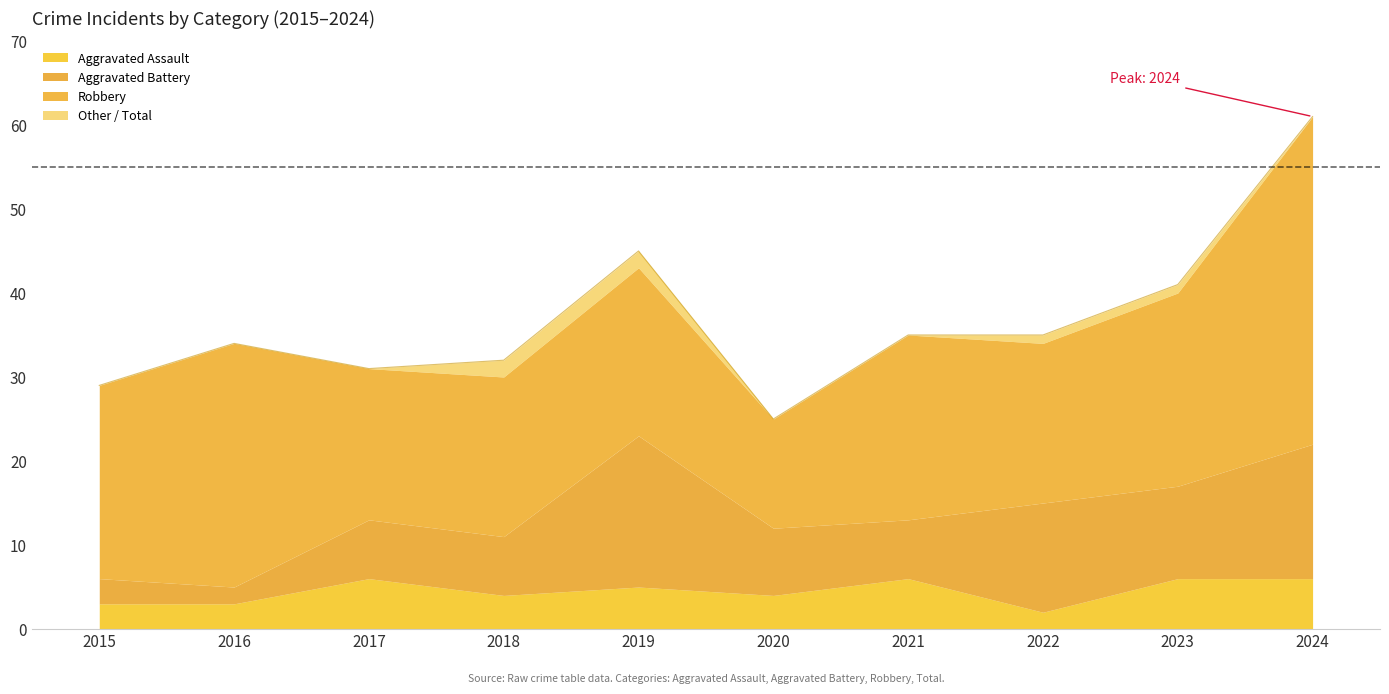

What is the difference between the highest and lowest values at 2023?

35